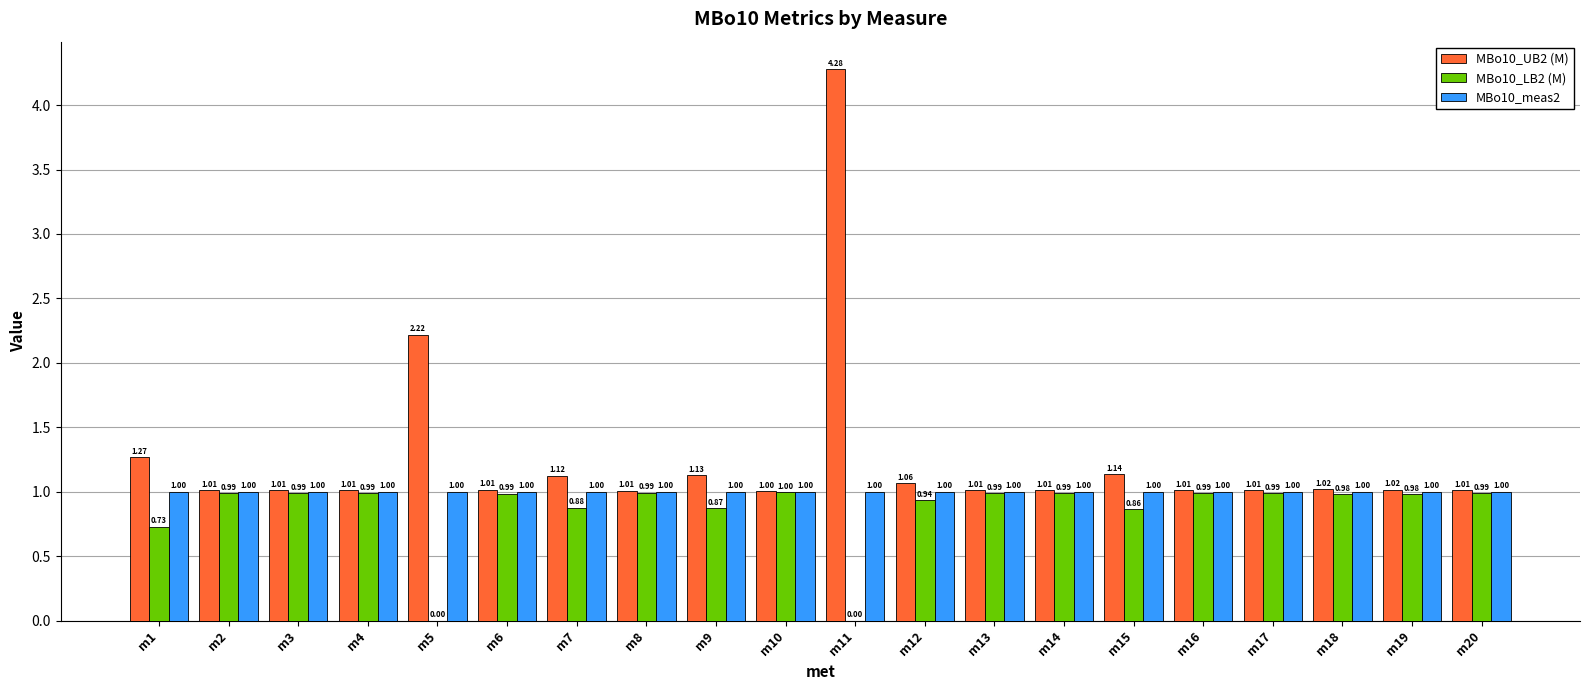

What is the sum of the MBo10_UB2 (M) values at m2 and m3?

2.0